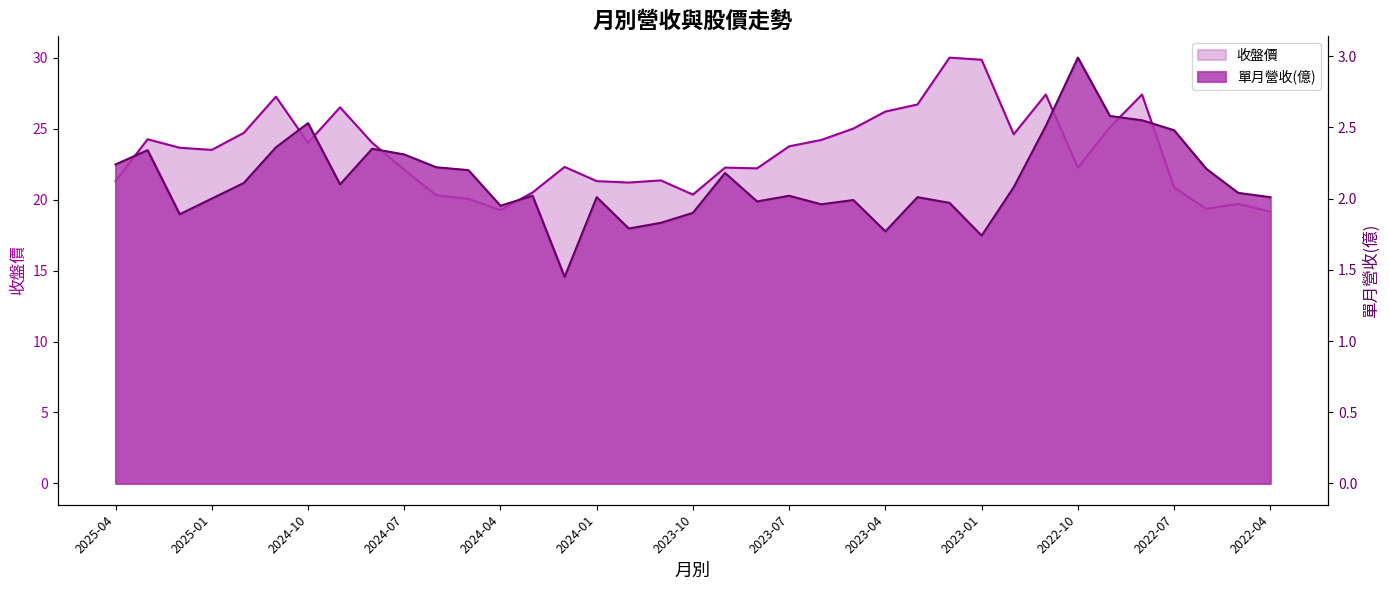

At which category is the sum across all series the highest?

2023-02